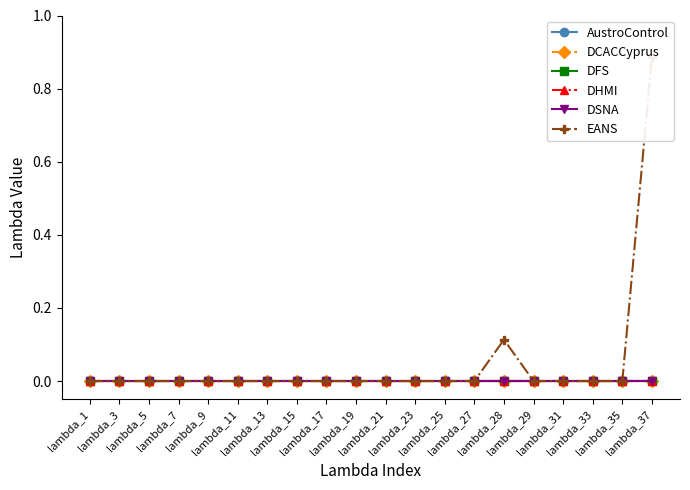

True or false: DFS and EANS intersect in this chart.

False